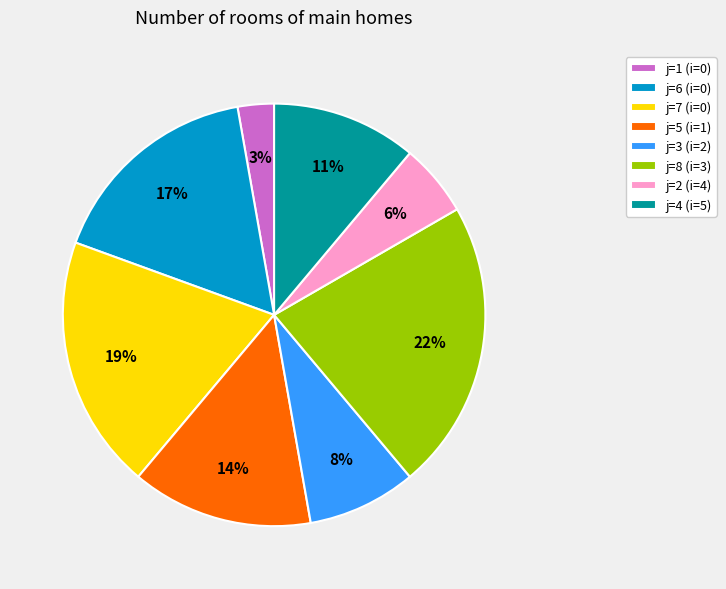

Rank the categories by value from lowest to highest.

j=1 (i=0), j=2 (i=4), j=3 (i=2), j=4 (i=5), j=5 (i=1), j=6 (i=0), j=7 (i=0), j=8 (i=3)